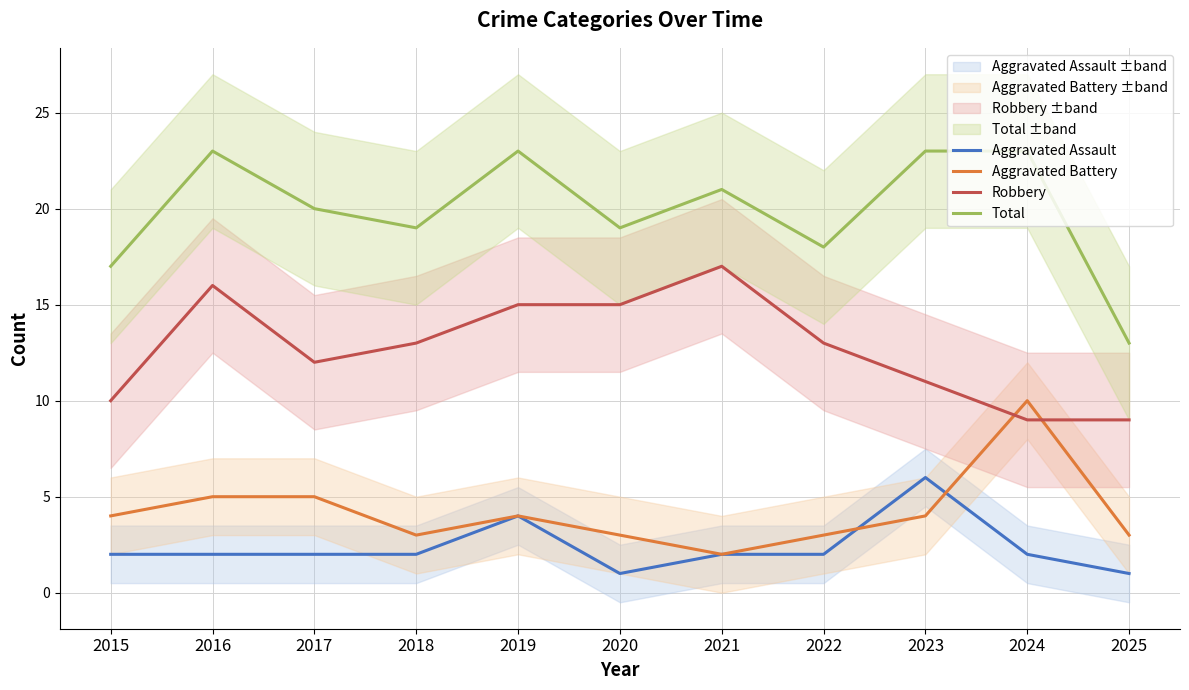

What is the value of the Aggravated Battery point at the 8th from the left?

3